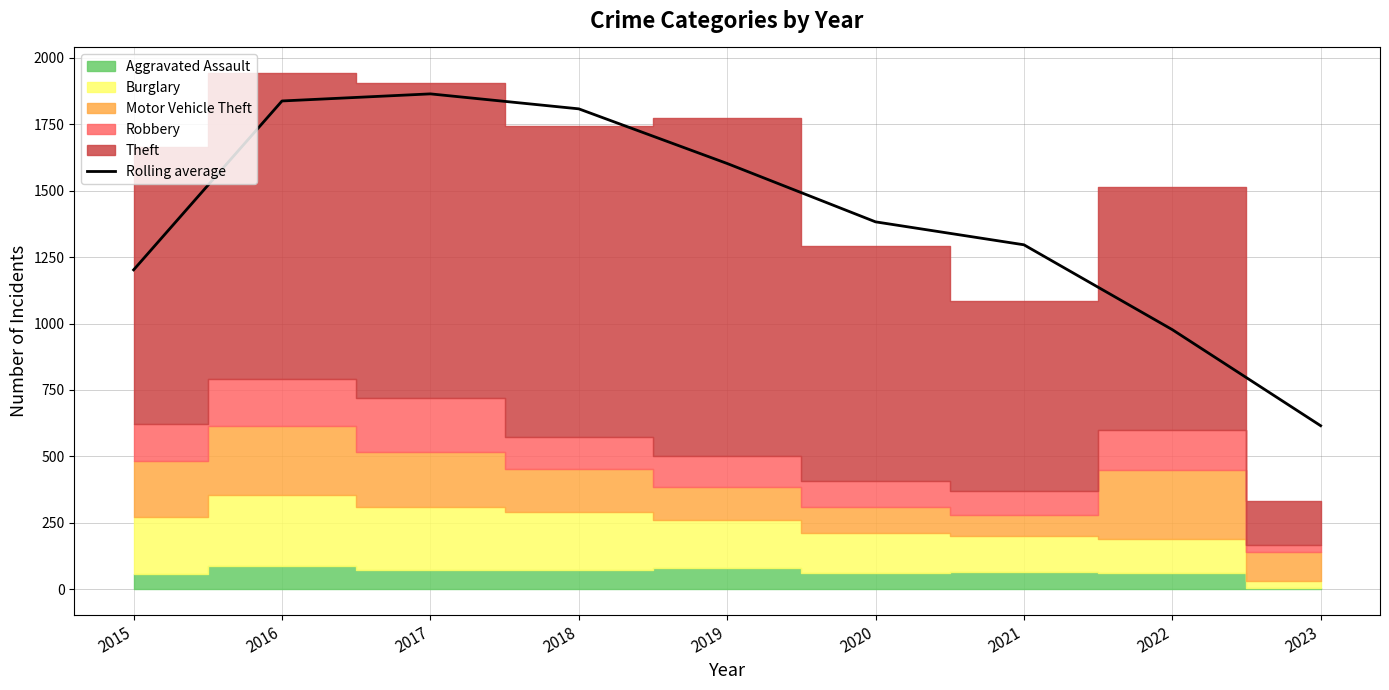

Where does the data first go above 1382?

2016